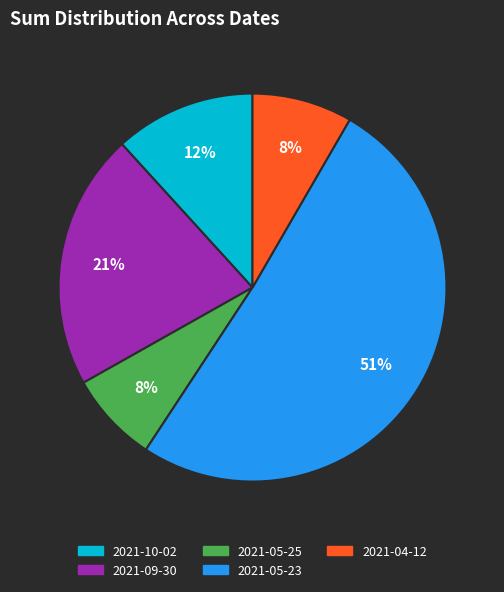

To the nearest percent, what is the difference between the largest and smallest slice percentages?

43%